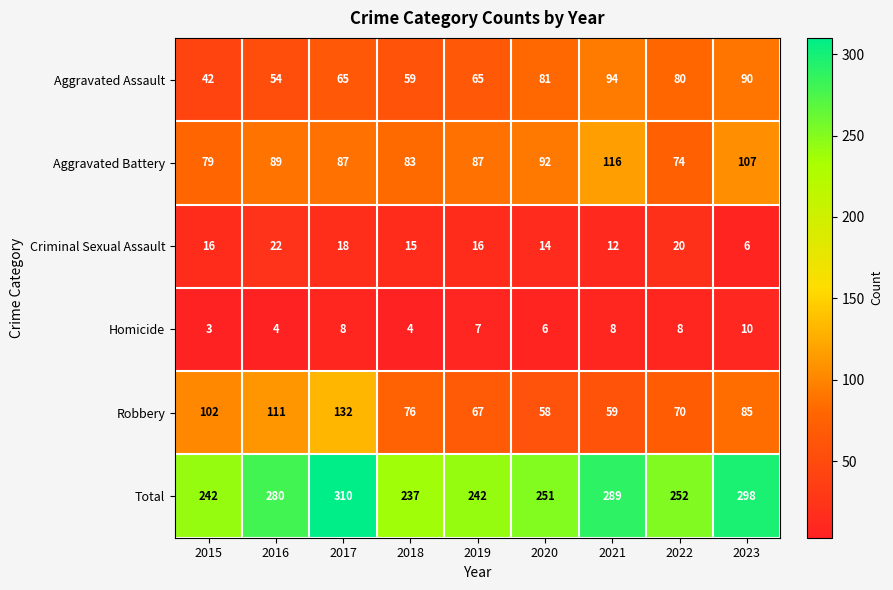

Where does the Aggravated Battery series first go above 87?

2016